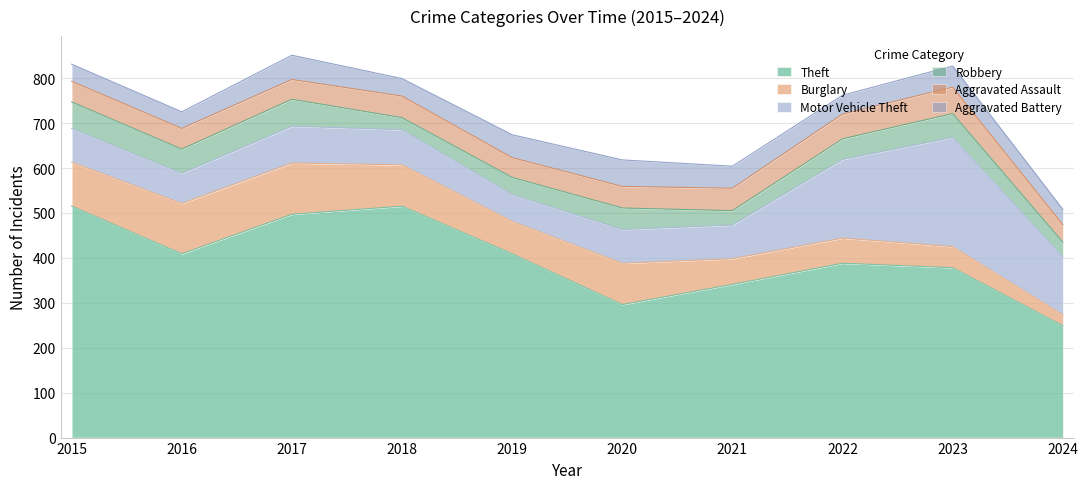

What is the difference between the Robbery values at 2021 and 2024?

1